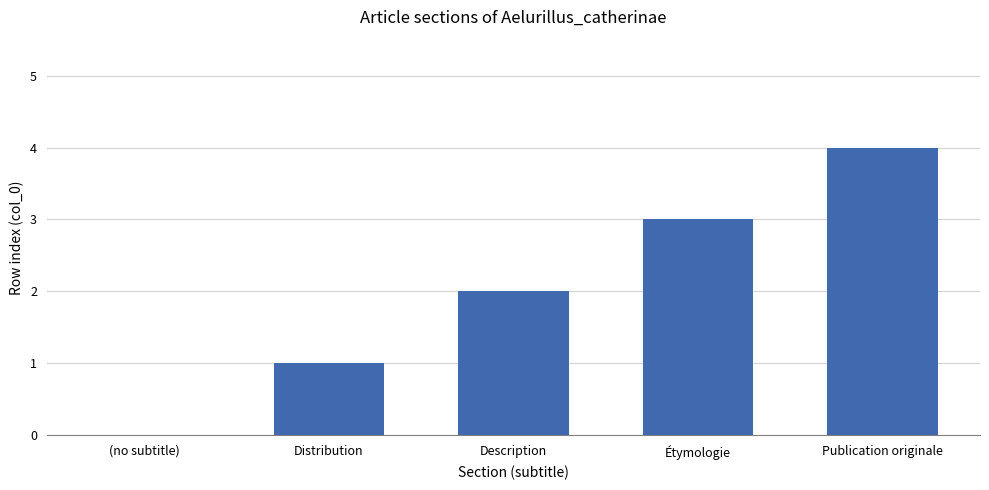

Is it true that the value at Publication originale is 1?

False